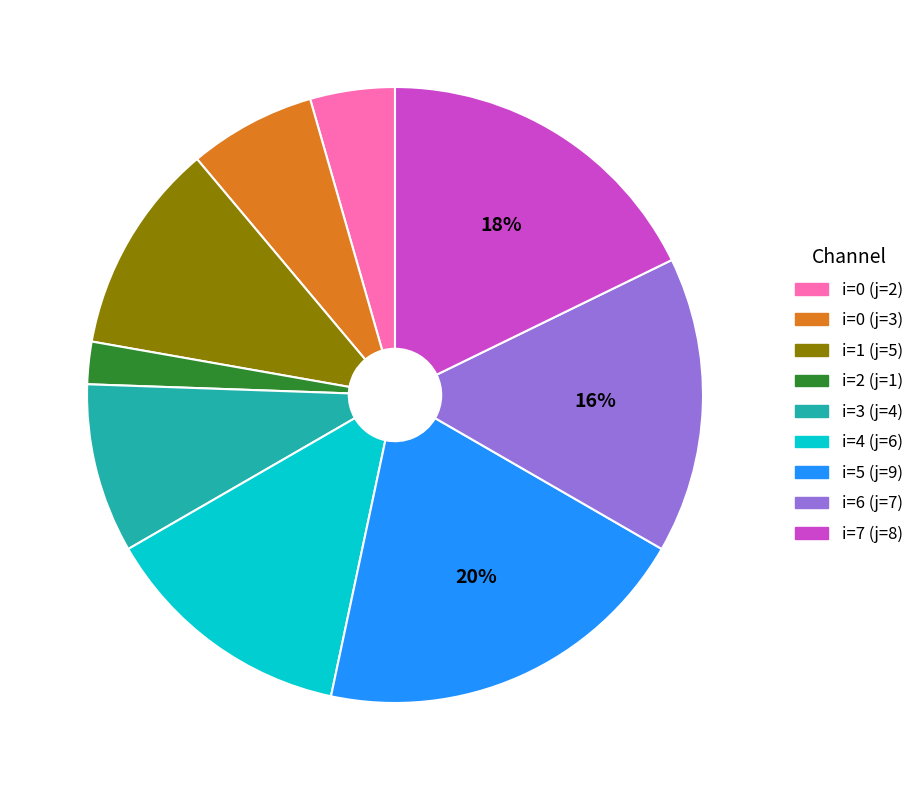

To the nearest percent, what is the difference between the largest and smallest slice percentages?

18%